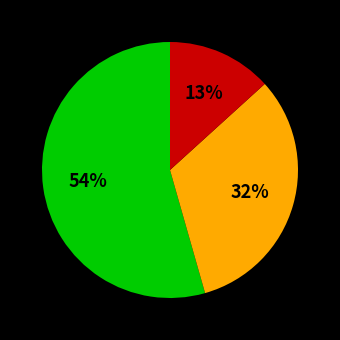

To the nearest percent, what is the average slice percentage?

33%